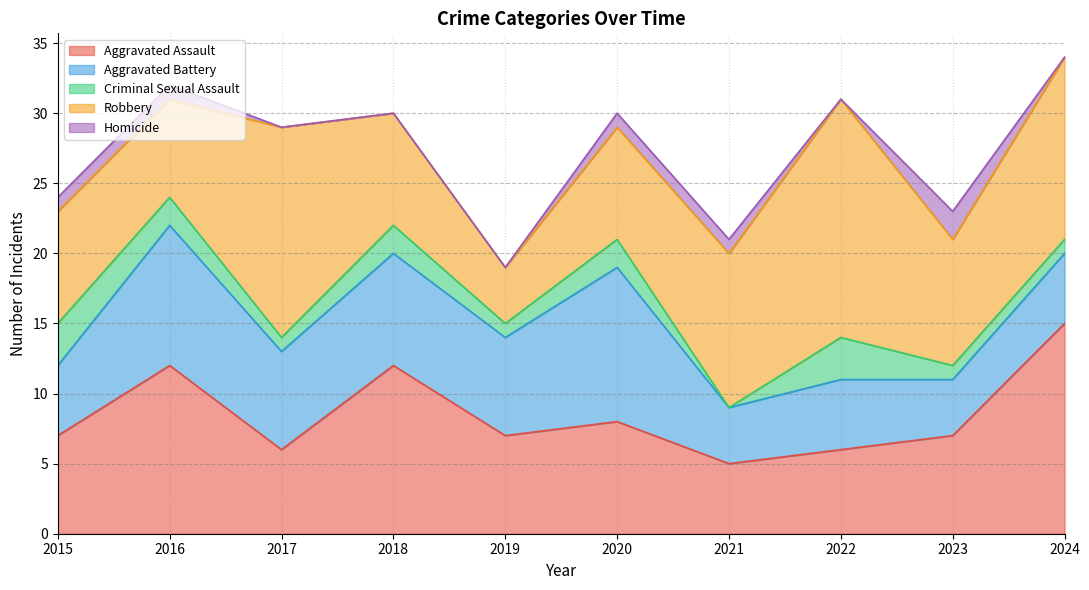

Where is Robbery nearest to the value 10?

2021